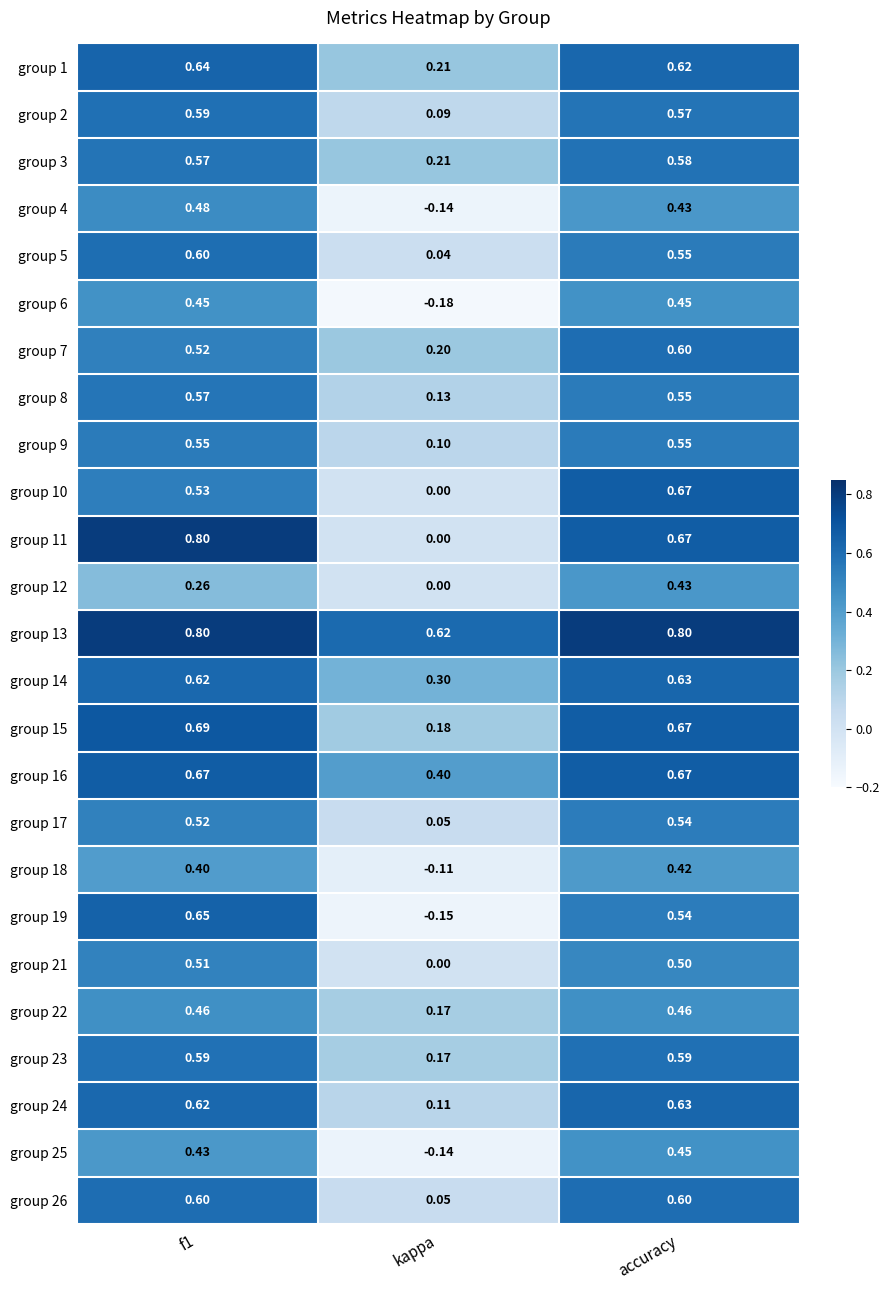

At which label is group 14 closest to 0?

kappa